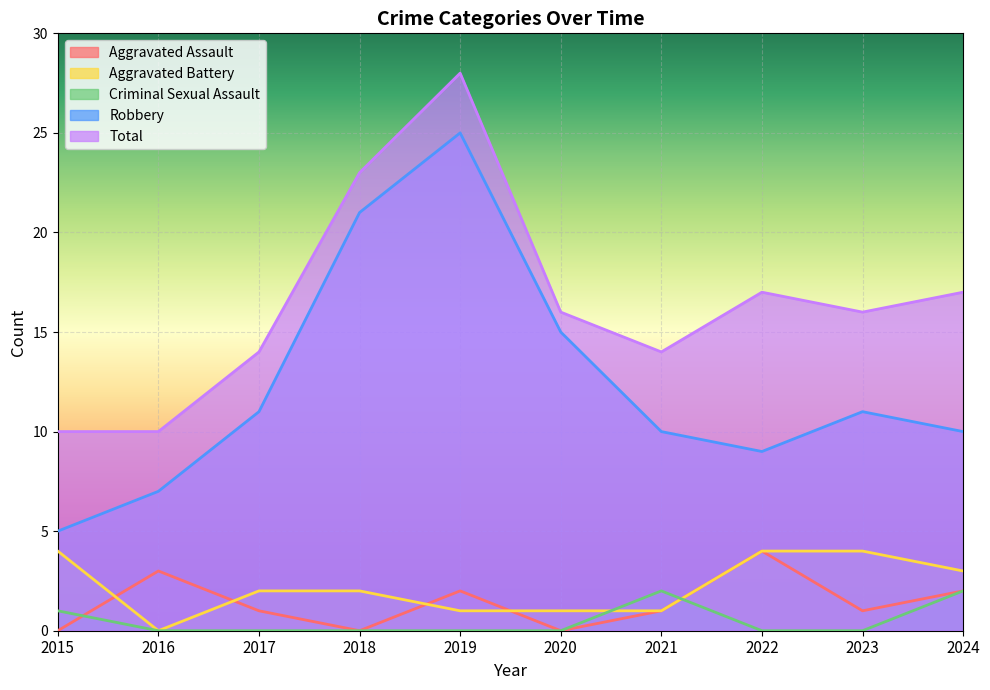

Which series has the largest total across all categories?

Total